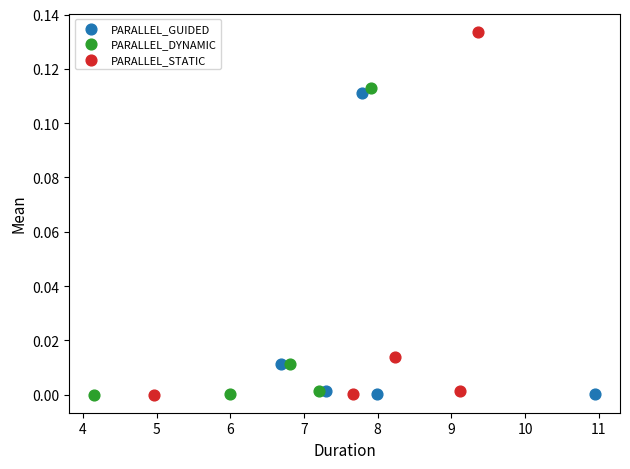

Which series contains the highest Y value?

PARALLEL_STATIC